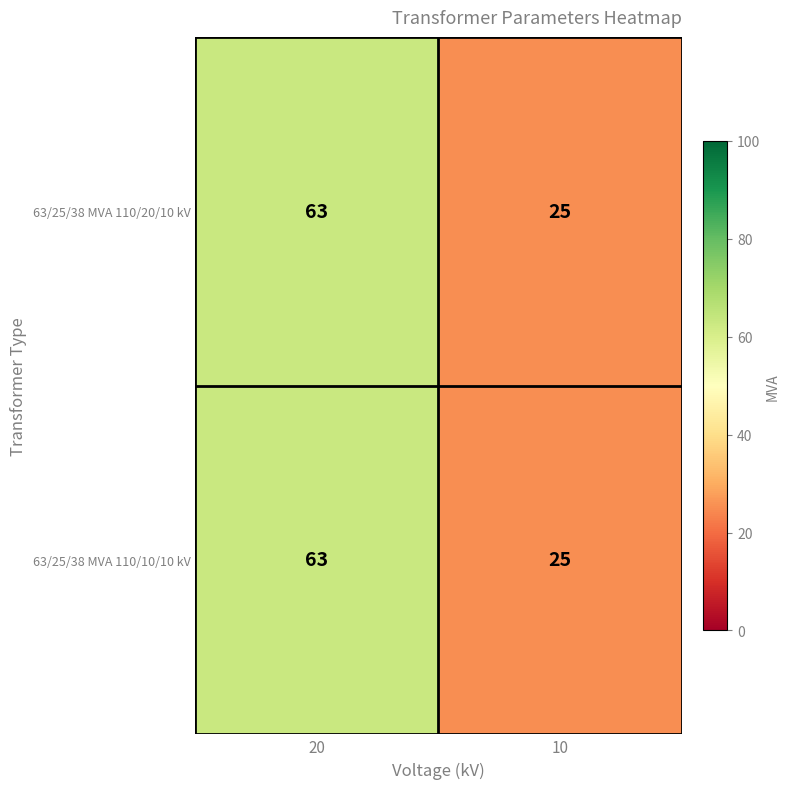

Read the 63/25/38 MVA 110/20/10 kV value at 10.

25